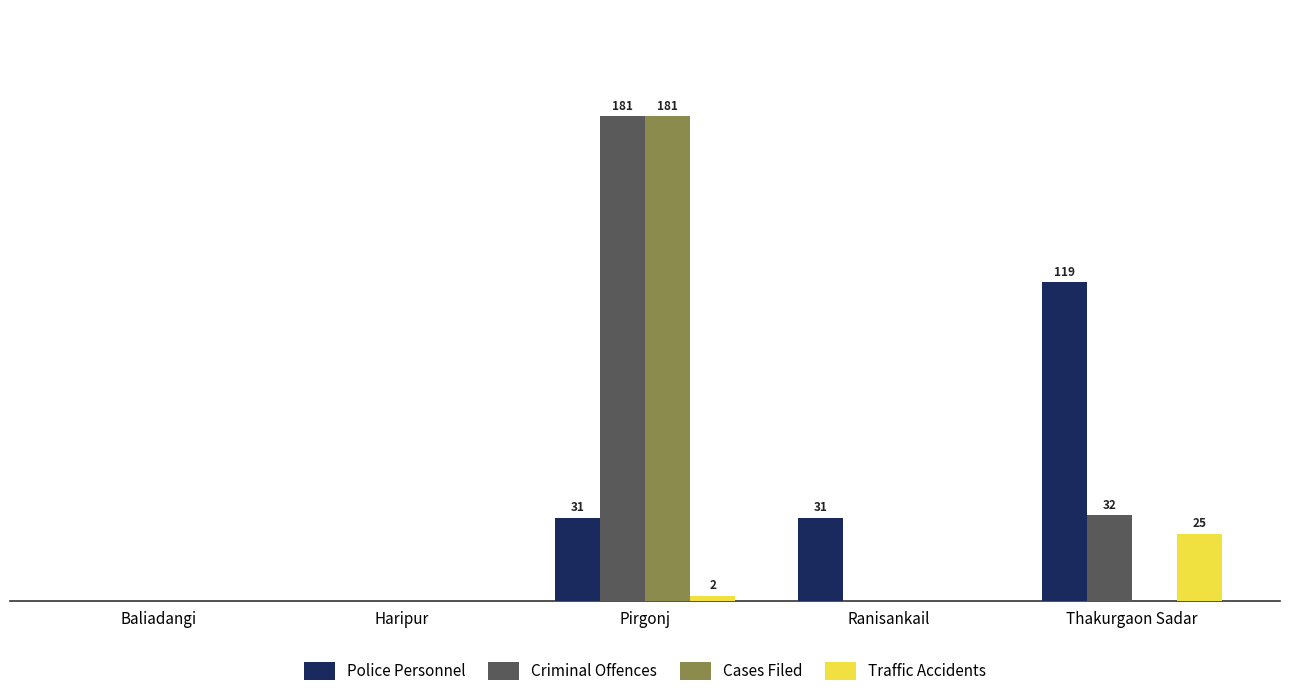

Are the bars grouped side by side (vs. stacked)?

Yes